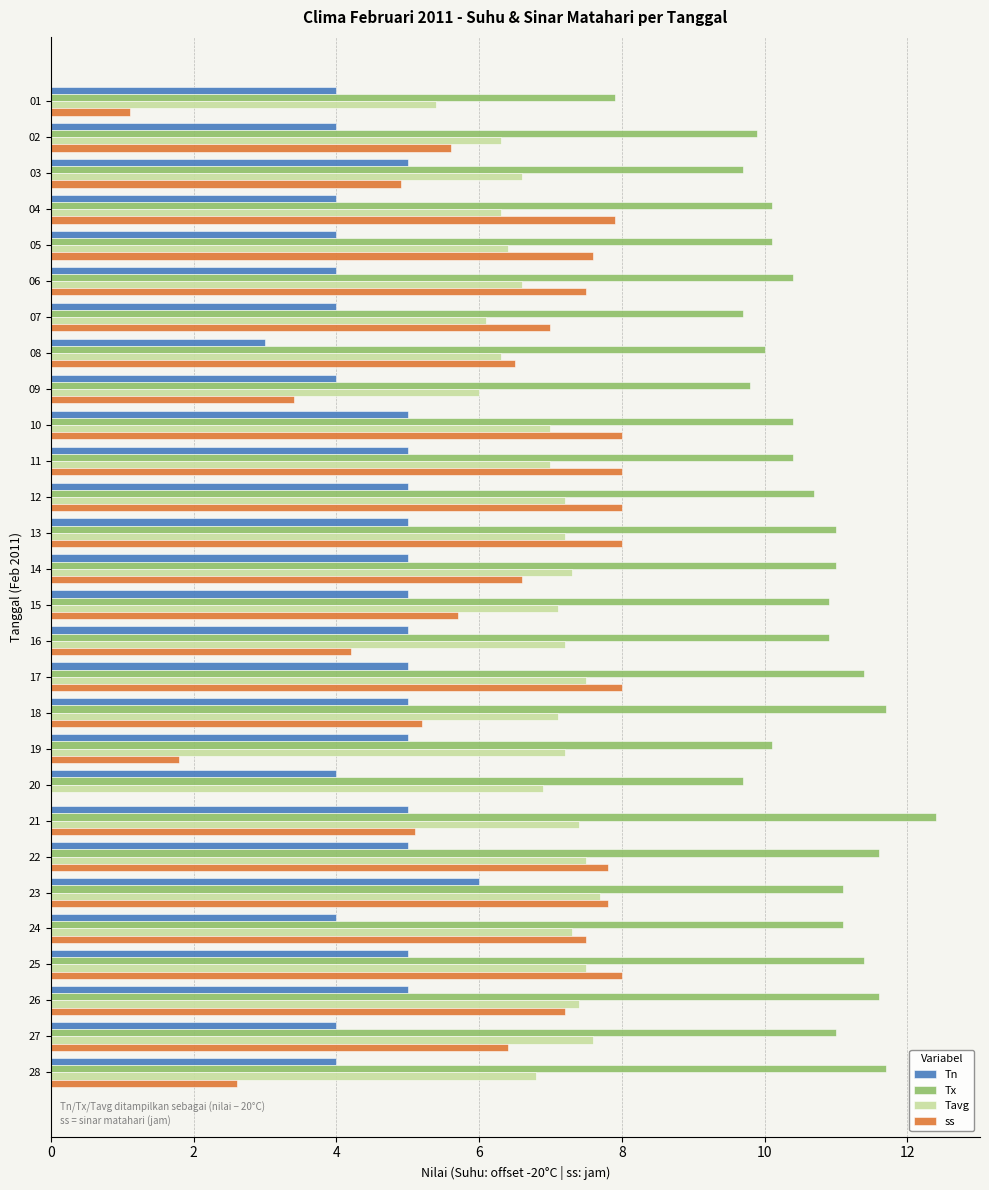

What are all the series names shown in the legend?

Tn, Tx, Tavg, ss